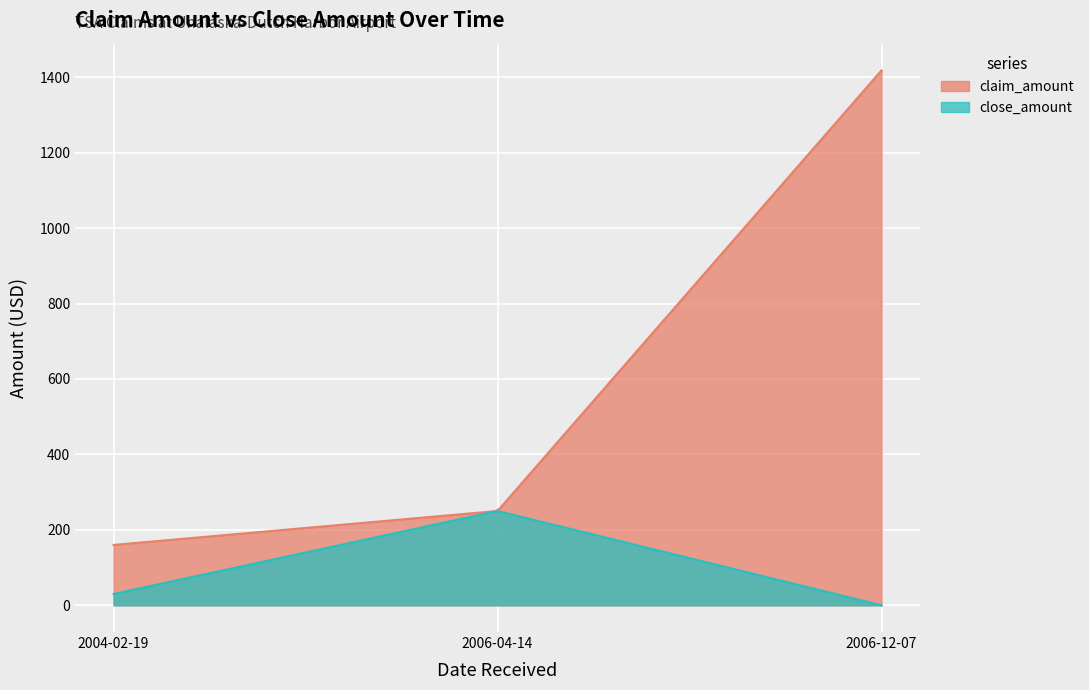

At which label is claim_amount closest to 789?

2006-04-14